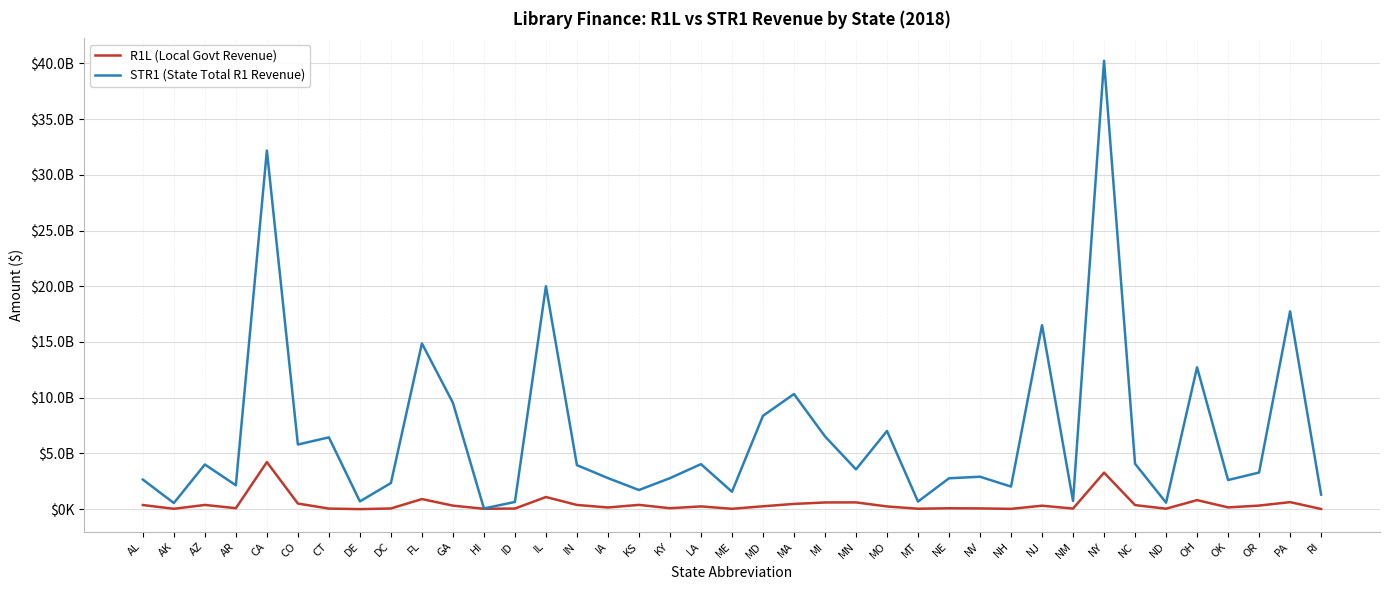

List the labels in order of STR1 (State Total R1 Revenue) value, largest first.

NY, CA, IL, PA, NJ, FL, OH, MA, GA, MD, MO, MI, CT, CO, NC, LA, AZ, IN, MN, OR, NV, IA, KY, NE, AL, OK, DC, AR, NH, KS, ME, RI, NM, DE, MT, ID, ND, AK, HI